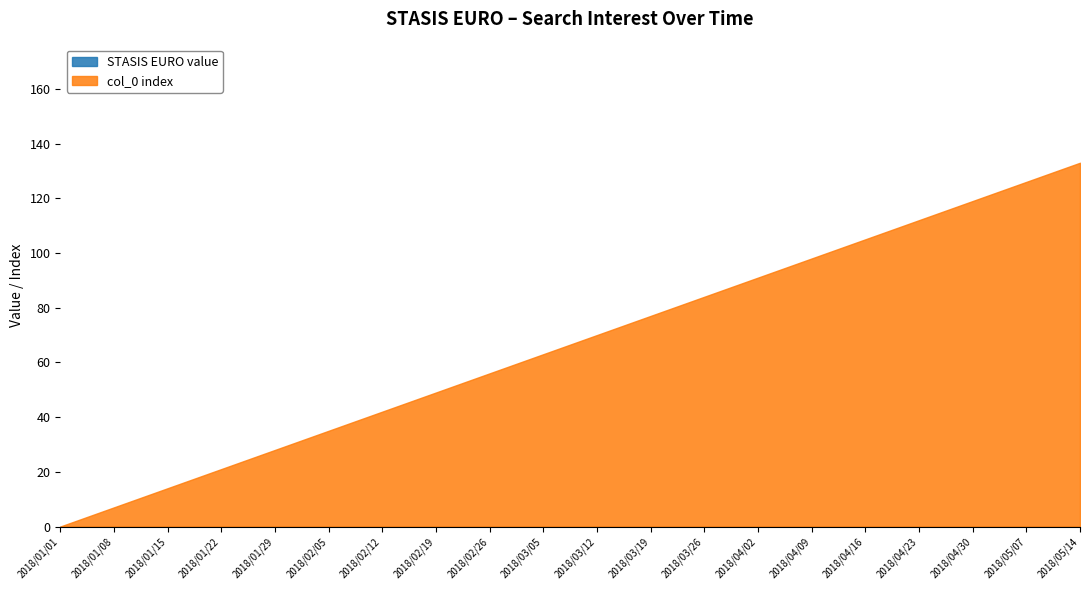

What position from the left is 2018/03/26?

13